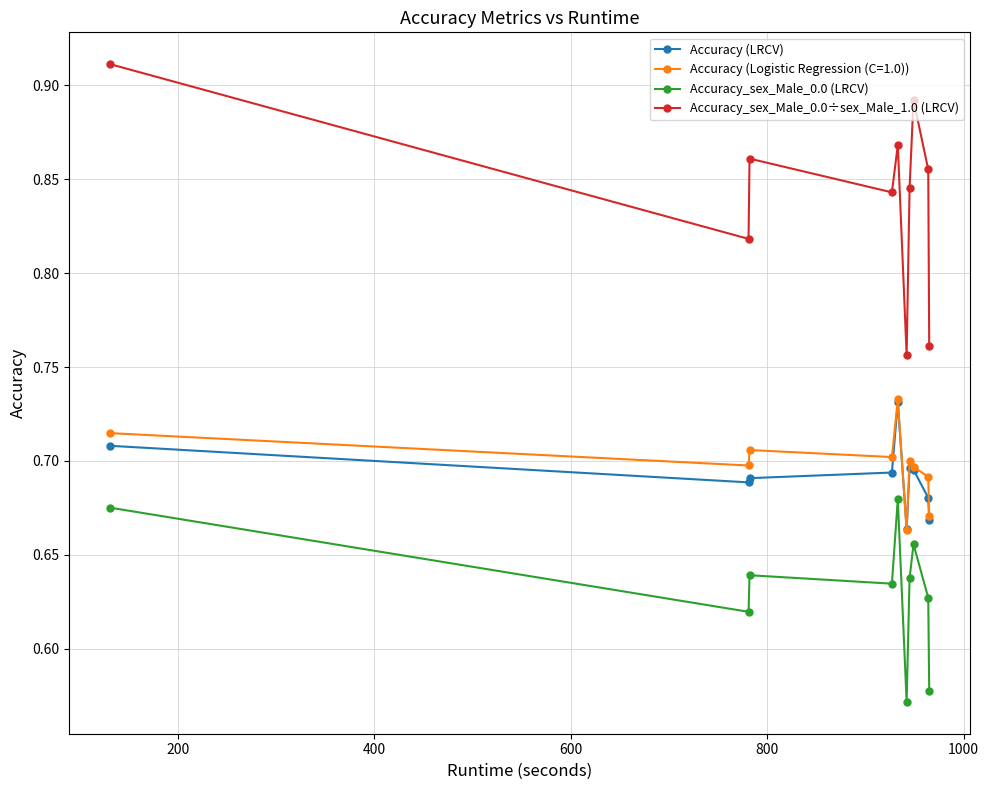

At how many categories does at least one series exceed 0?

10